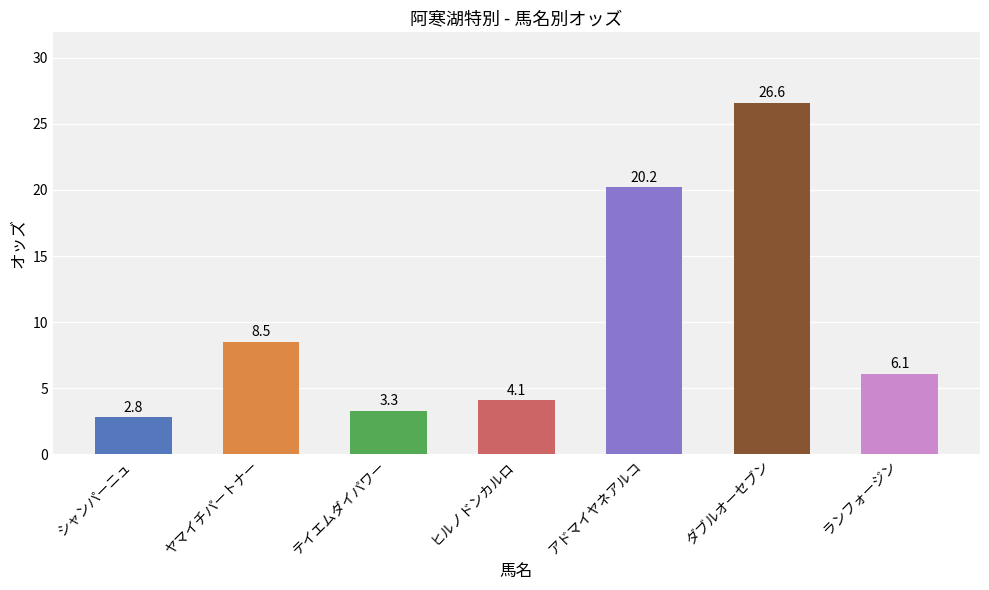

Reading left to right, what are all the values shown in this chart?

2.8	8.5	3.3	4.1	20.2	26.6	6.1